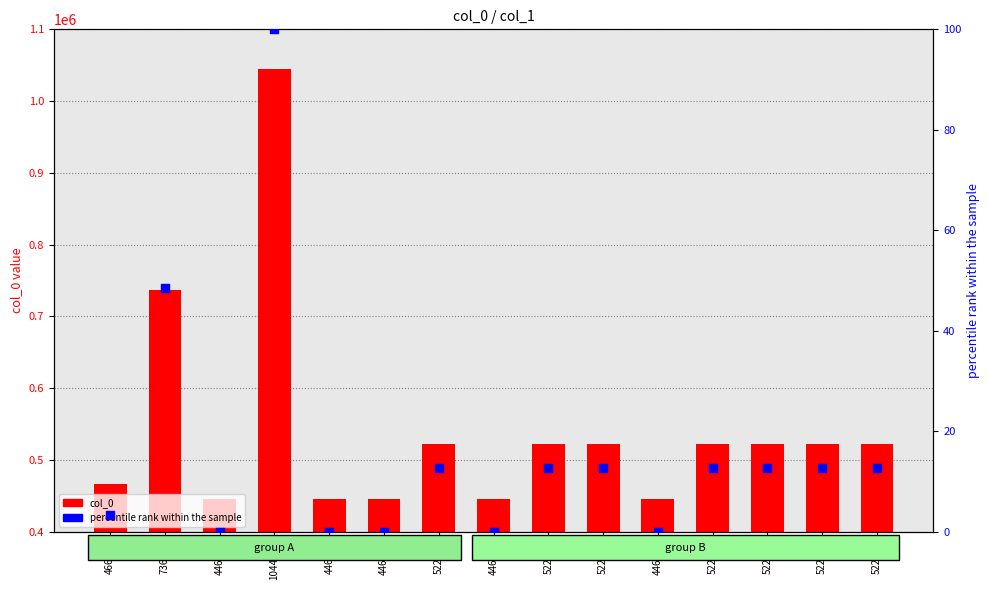

Which series reaches the maximum Y coordinate?

col_0